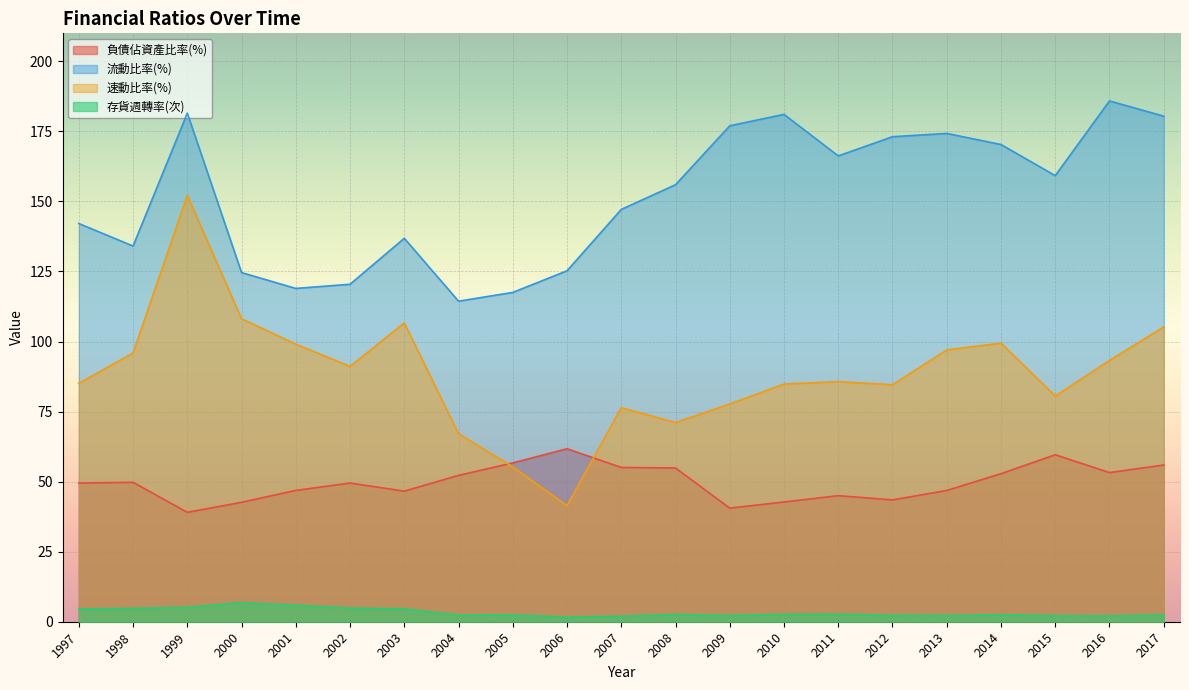

Reading left to right, transcribe all the data shown in this chart.

負債佔資產比率(%): 1997=49.5	1998=49.8	1999=39.0	2000=42.6	2001=46.9	2002=49.5	2003=46.6	2004=52.2	2005=56.7	2006=61.7	2007=55.1	2008=54.9	2009=40.5	2010=42.7	2011=45.0	2012=43.5	2013=46.8	2014=52.8	2015=59.6	2016=53.2	2017=55.9
流動比率(%): 1997=142.1	1998=134.1	1999=181.5	2000=124.6	2001=119.0	2002=120.4	2003=136.8	2004=114.4	2005=117.5	2006=125.2	2007=147.2	2008=156.0	2009=177.0	2010=181.1	2011=166.2	2012=173.1	2013=174.3	2014=170.3	2015=159.2	2016=185.9	2017=180.4
速動比率(%): 1997=85.0	1998=95.9	1999=152.1	2000=108.1	2001=99.1	2002=91.1	2003=106.6	2004=67.1	2005=55.3	2006=41.4	2007=76.4	2008=71.1	2009=77.7	2010=84.8	2011=85.7	2012=84.6	2013=97.0	2014=99.4	2015=80.5	2016=93.3	2017=105.2
存貨週轉率(次): 1997=4.5	1998=4.8	1999=5.2	2000=6.8	2001=5.9	2002=4.9	2003=4.6	2004=2.4	2005=2.4	2006=1.7	2007=2.0	2008=2.6	2009=2.3	2010=2.6	2011=2.7	2012=2.3	2013=2.2	2014=2.5	2015=2.2	2016=2.1	2017=2.5